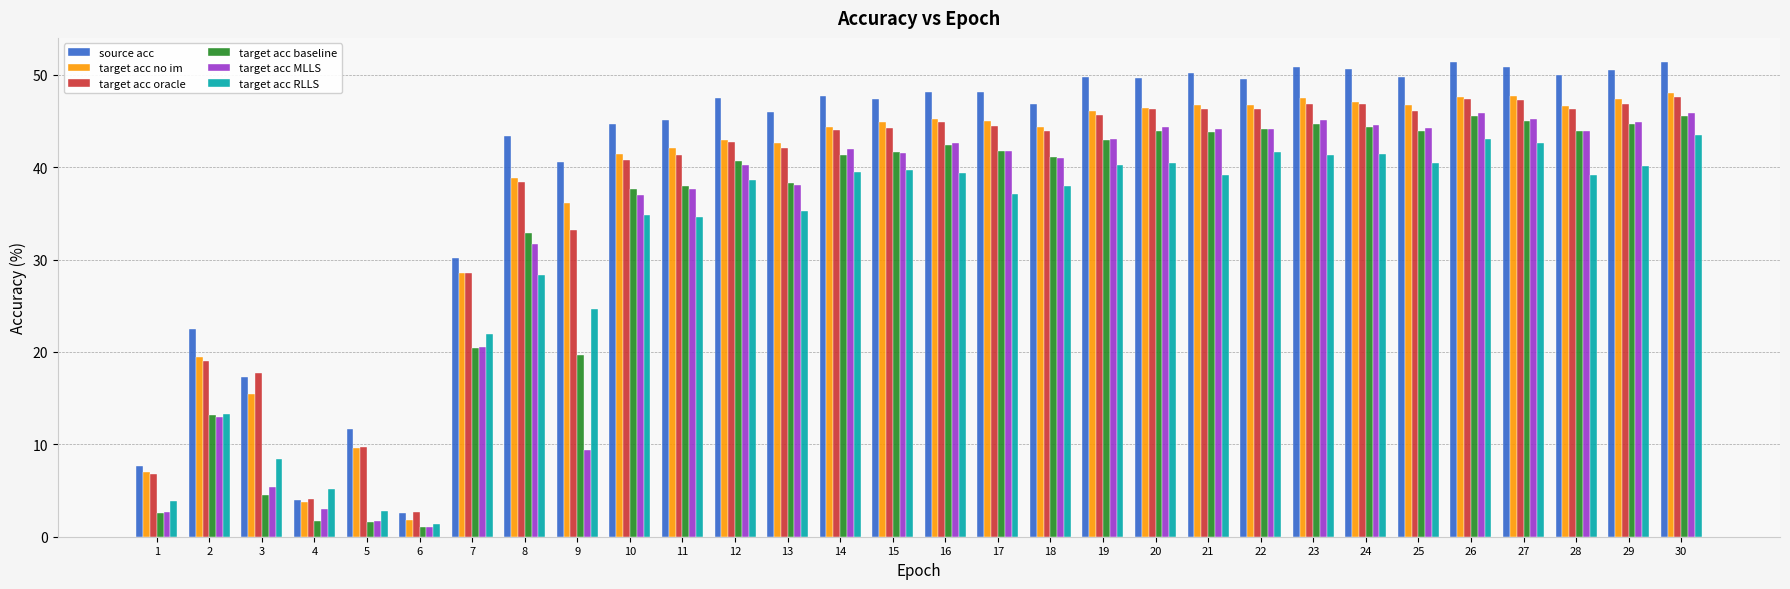

What is the value of the target acc oracle bar at the 19th from the left?

45.7